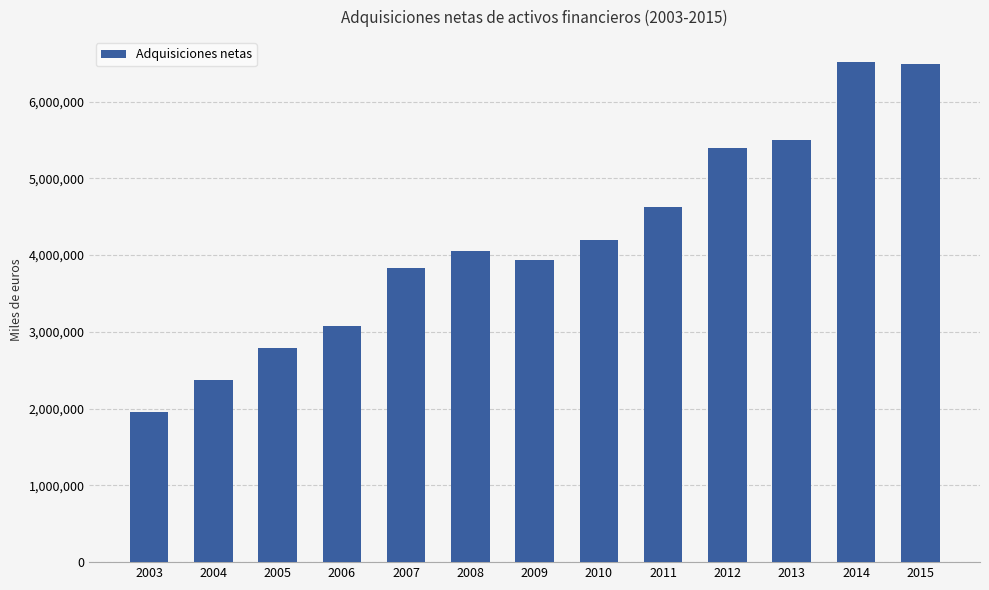

At which category does the chart reach its minimum across all series?

2003